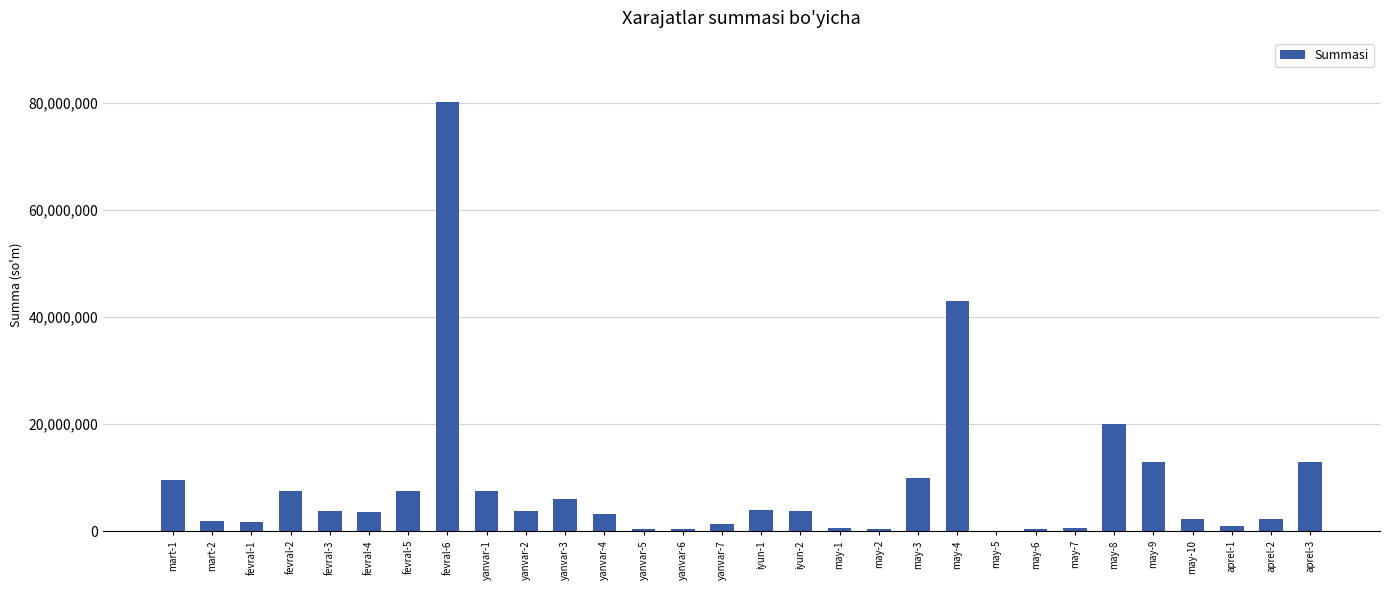

Read the value at fevral-6.

80095319